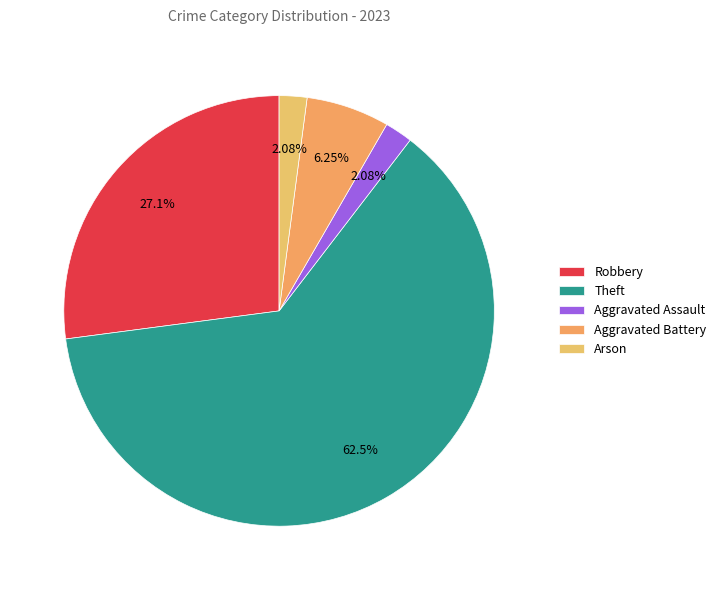

How many slices are in this pie chart?

5